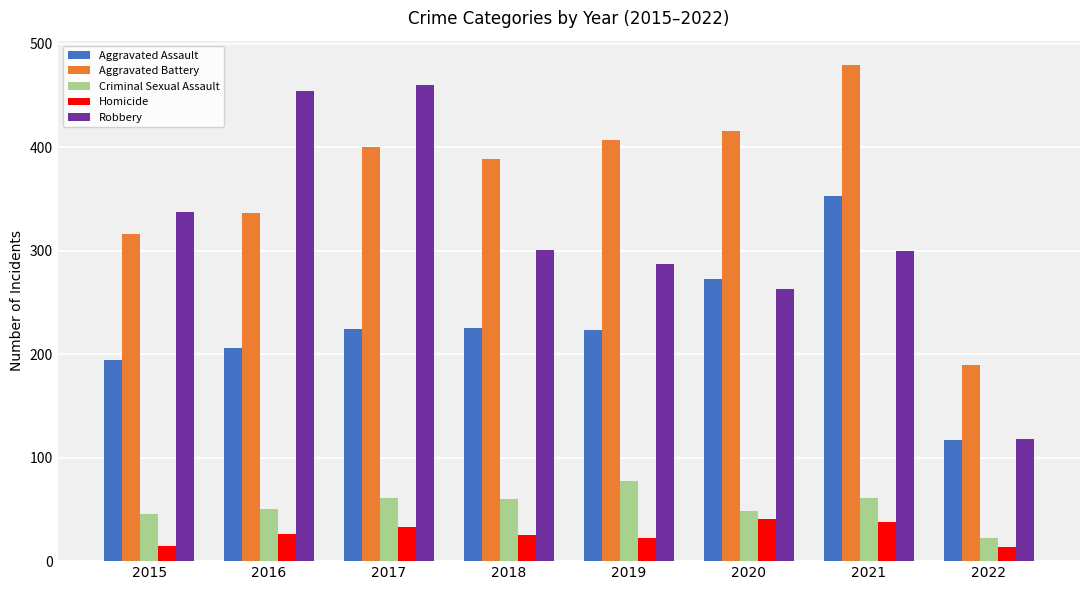

What is the value of the Aggravated Battery bar at the 4th from the left?

389